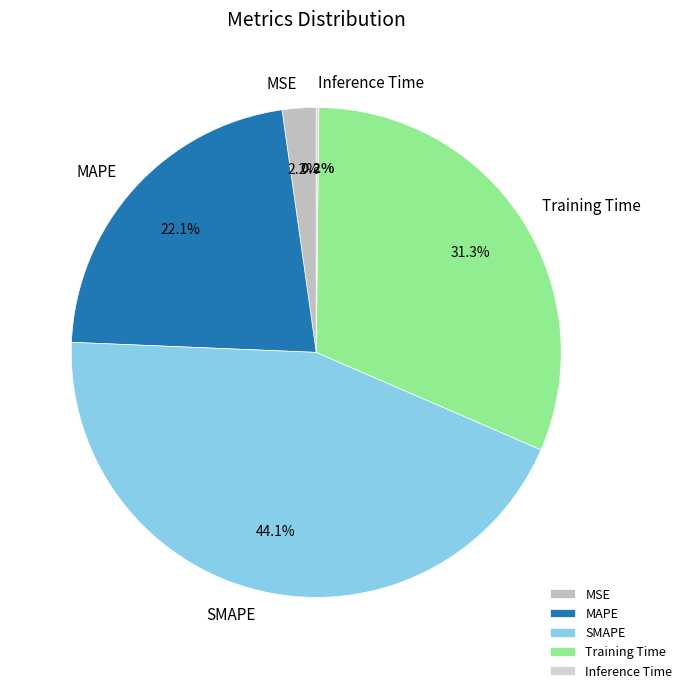

Between MAPE and MSE, which is larger?

MAPE